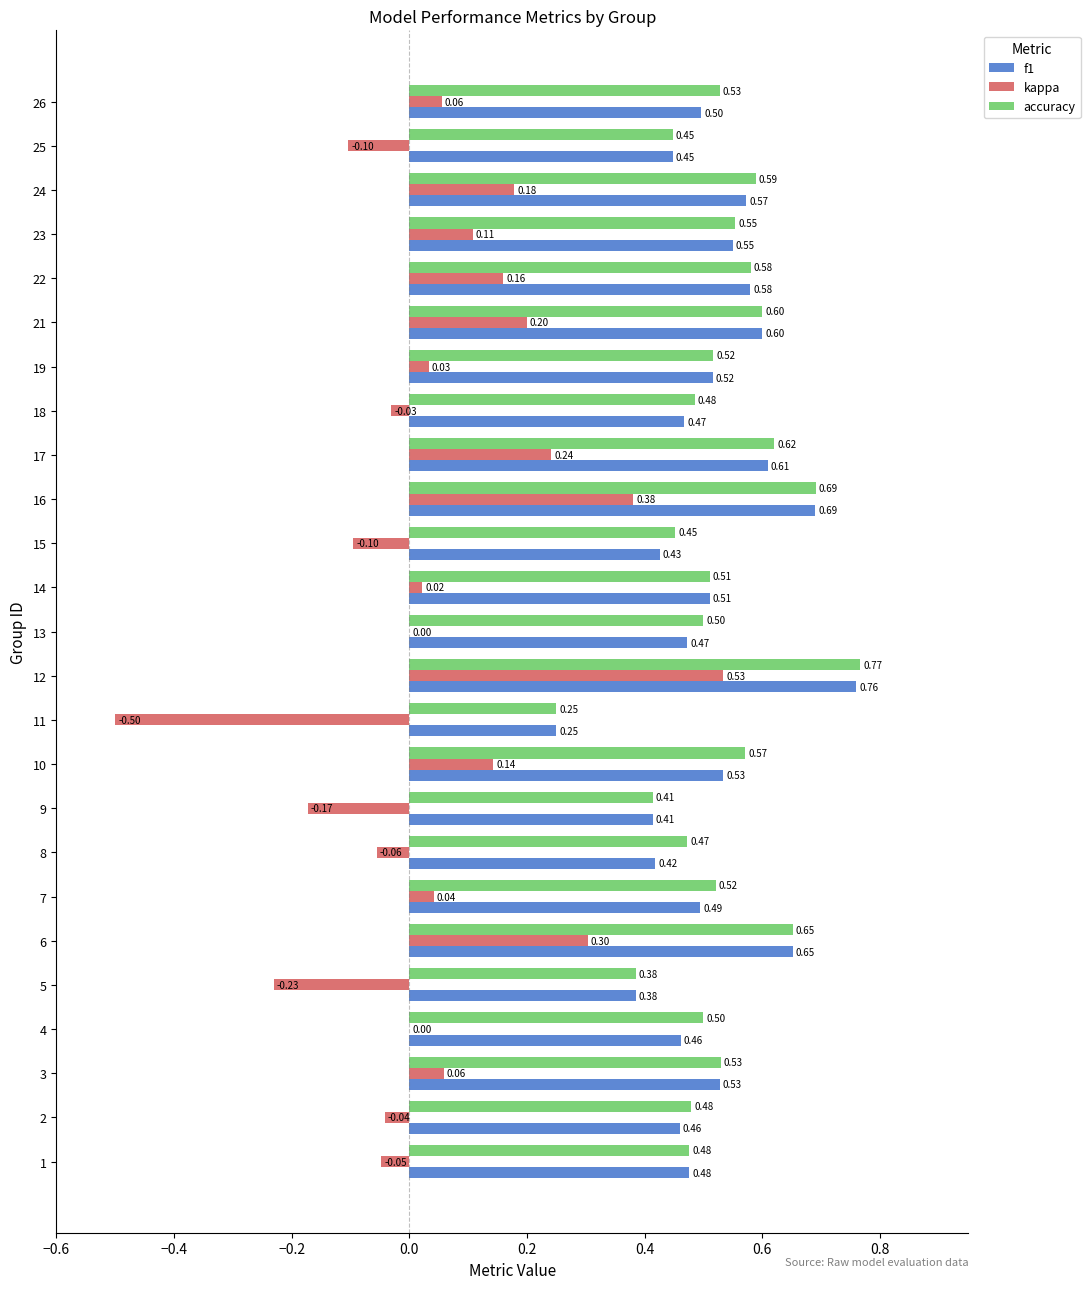

What is the sum of the accuracy values at 1 and 26?

1.0